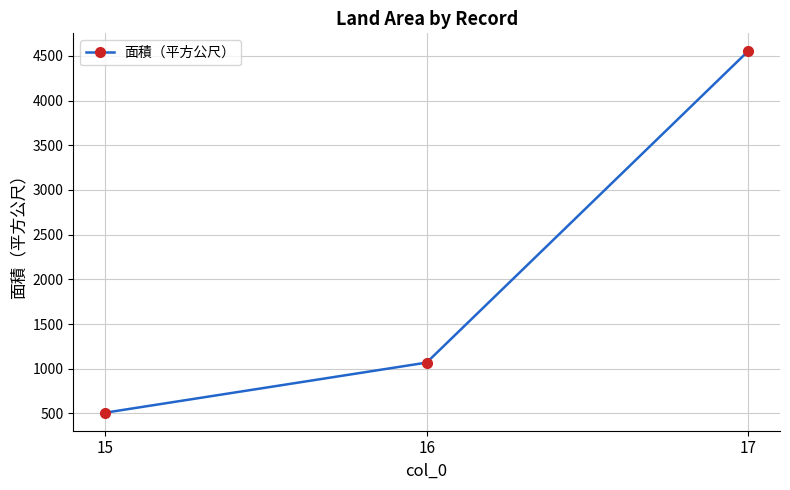

List the labels in order of value, largest first.

17, 16, 15